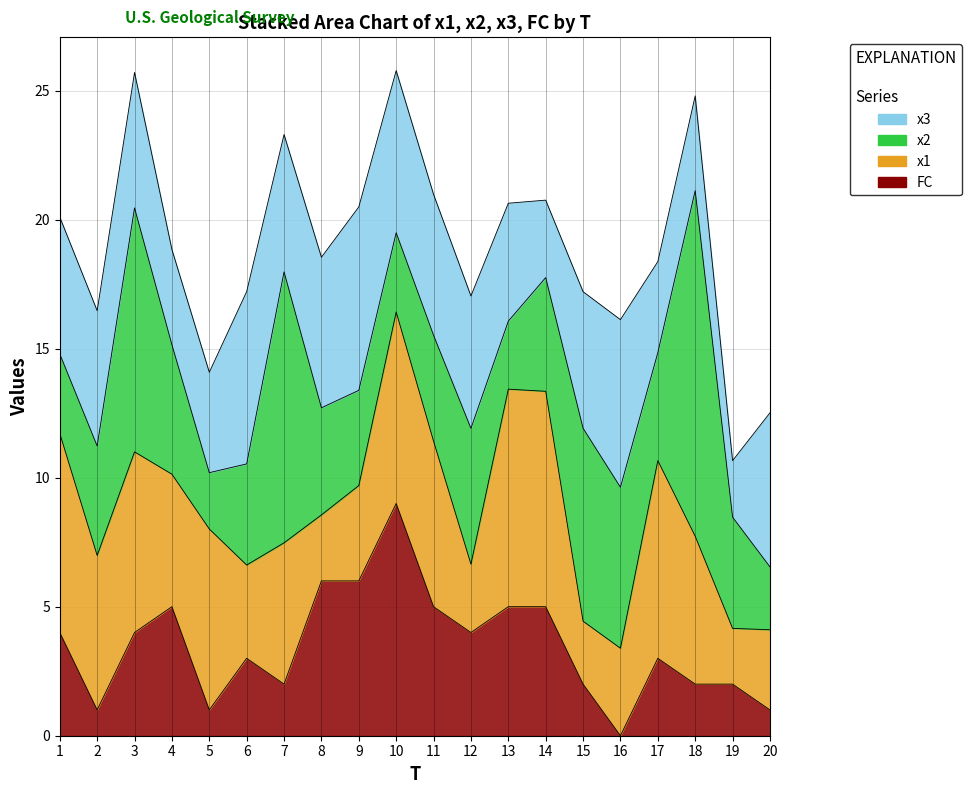

True or false: x1 has more than 2 interior local peaks.

True